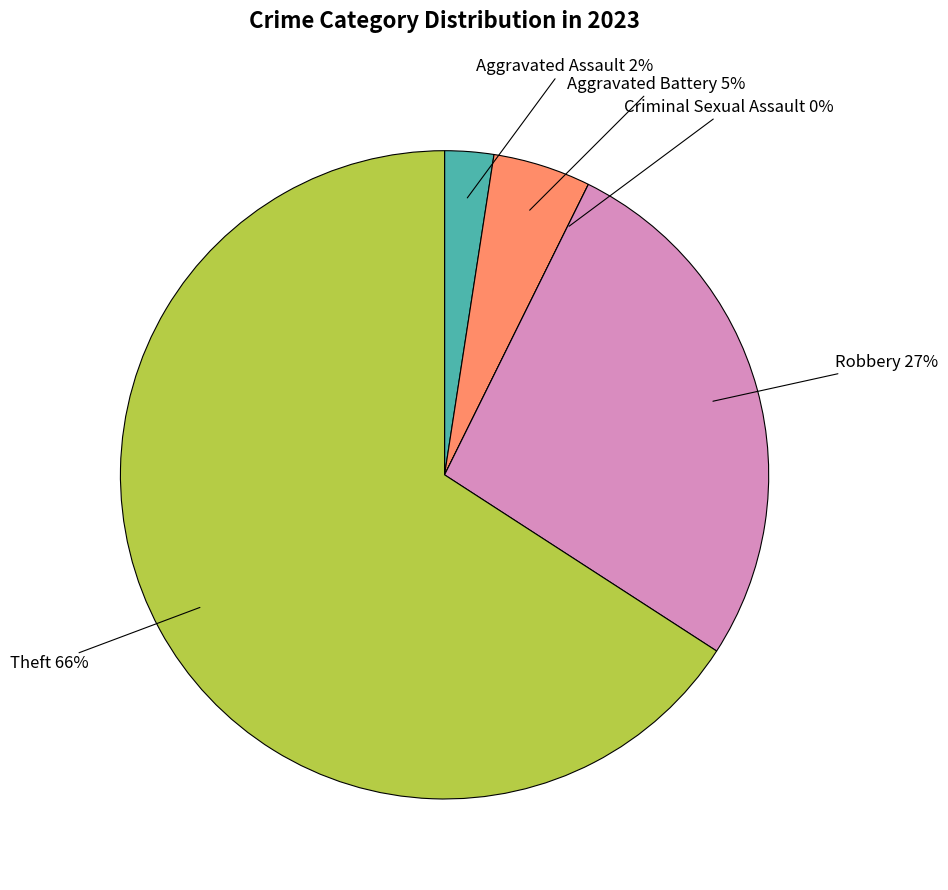

To the nearest percent, what is the combined percentage of Aggravated Battery and Robbery?

32%